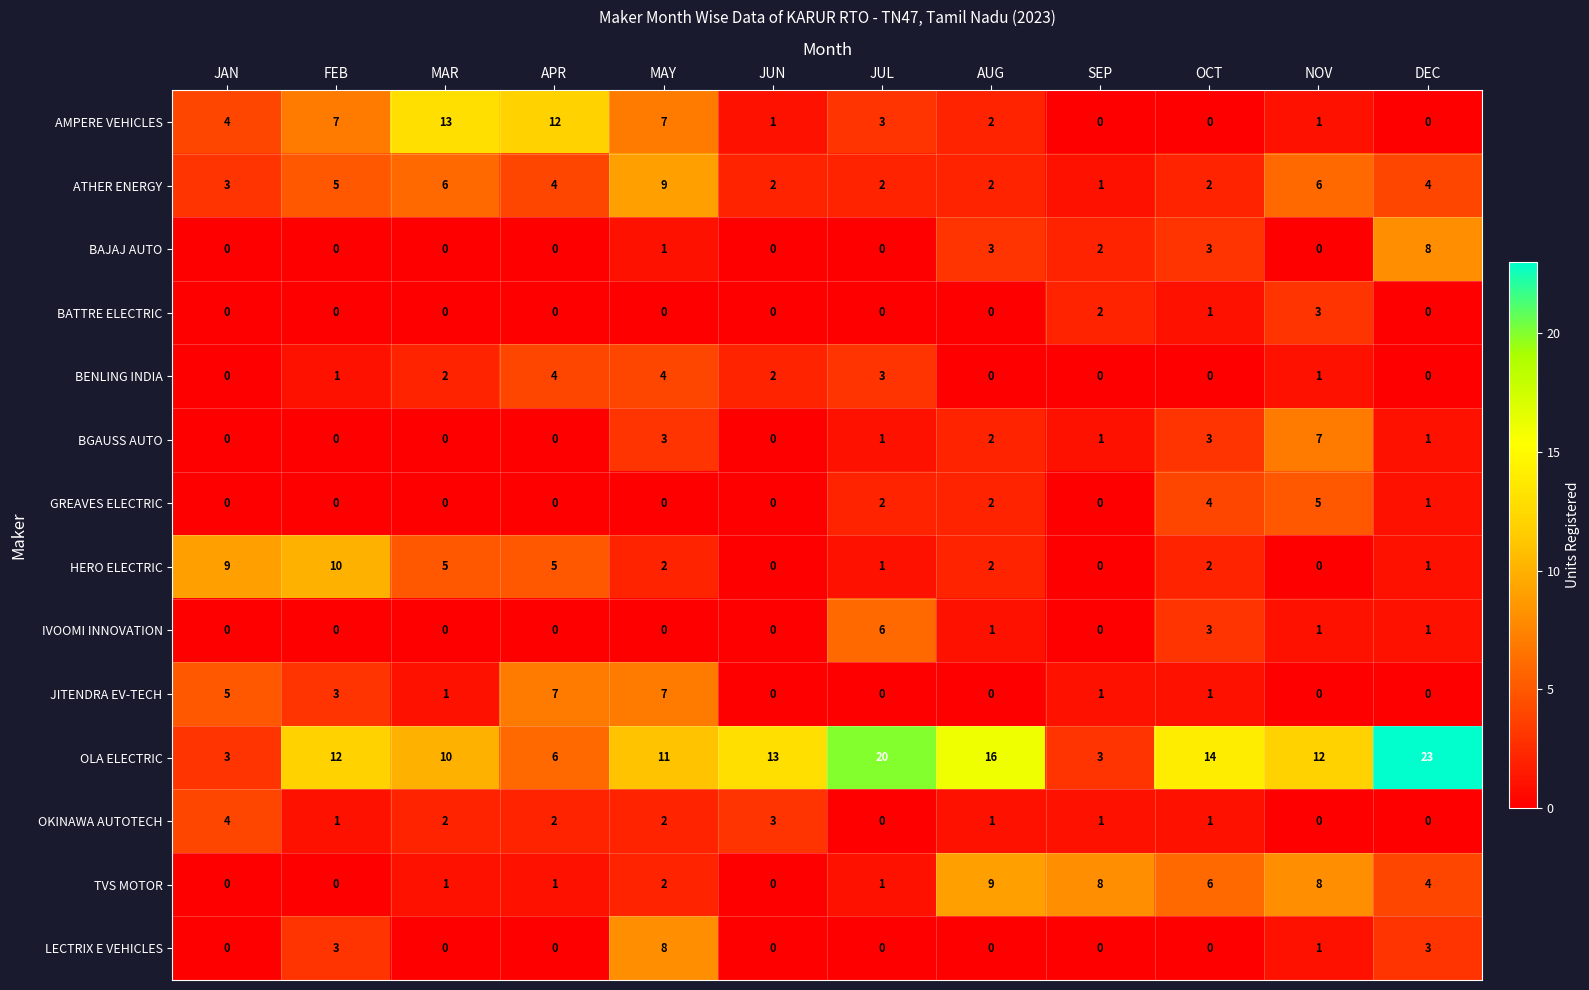

At which category is the sum across all series the highest?

MAY